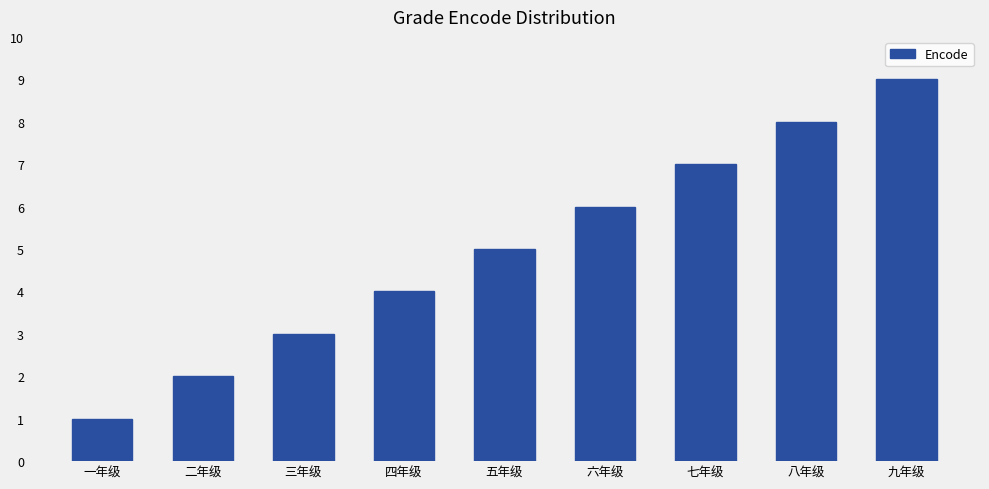

Count the number of categories in the chart.

9